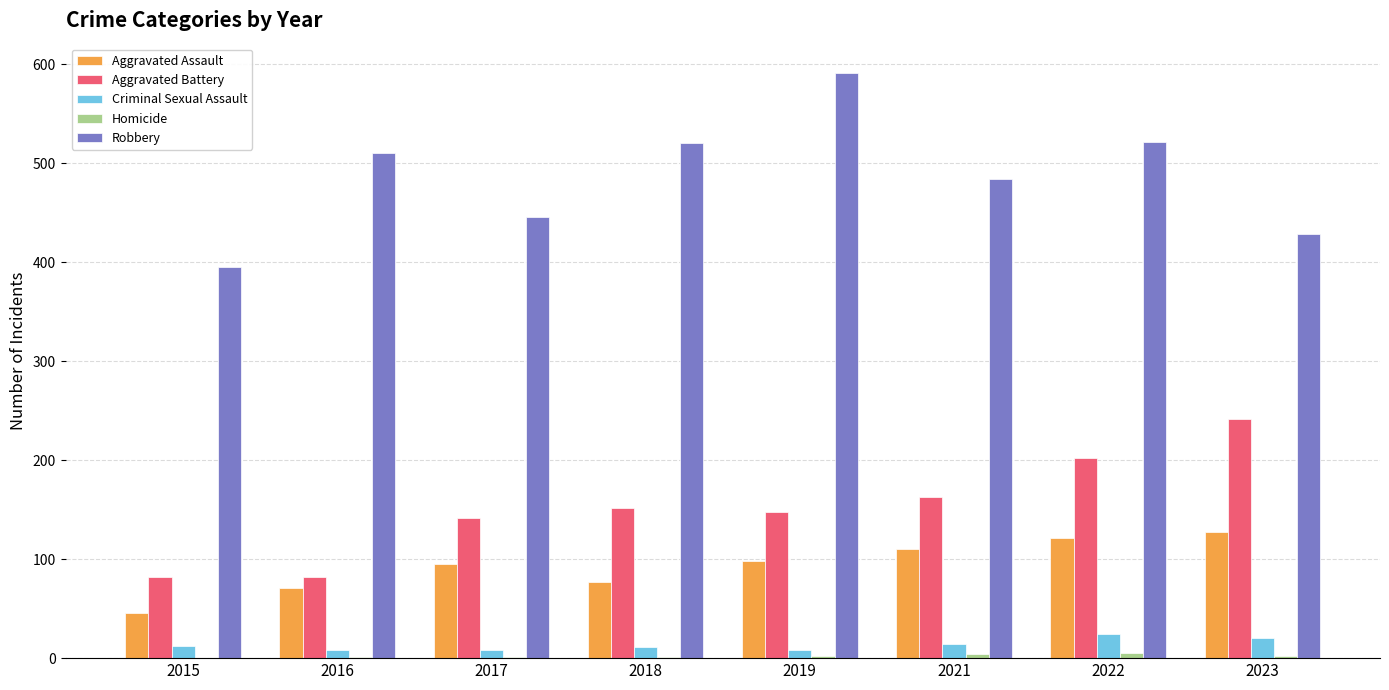

What is the average value of the Robbery series?

487